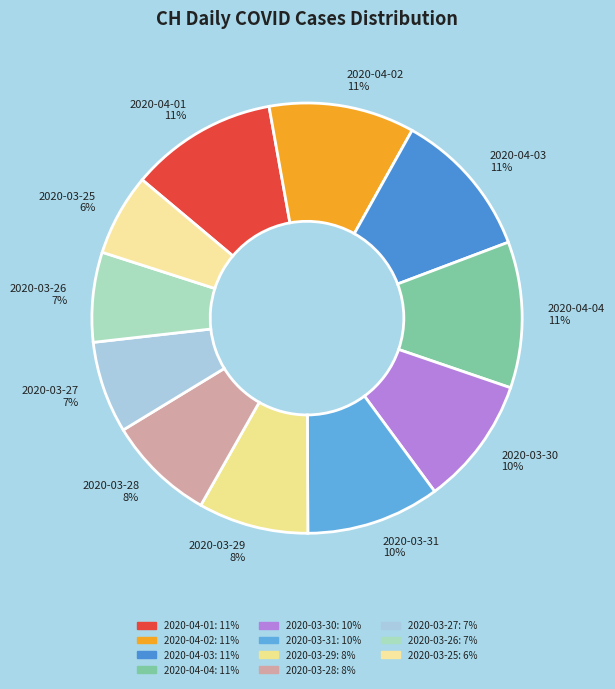

Is the sum of 2020-03-28 and 2020-03-31 greater than half?

No